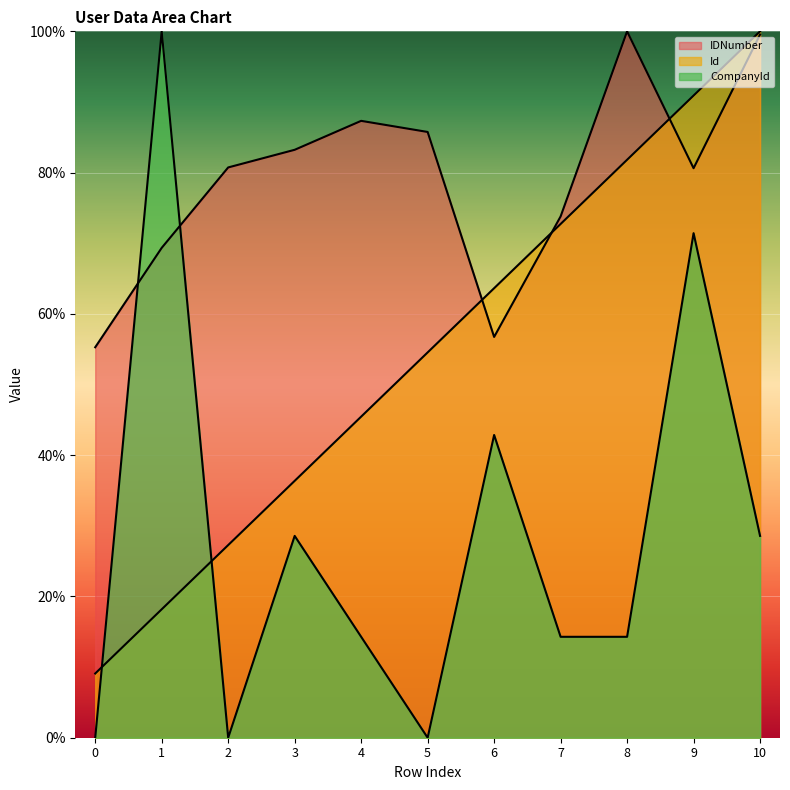

The Id series shows 100.0 at 10. True or false?

True